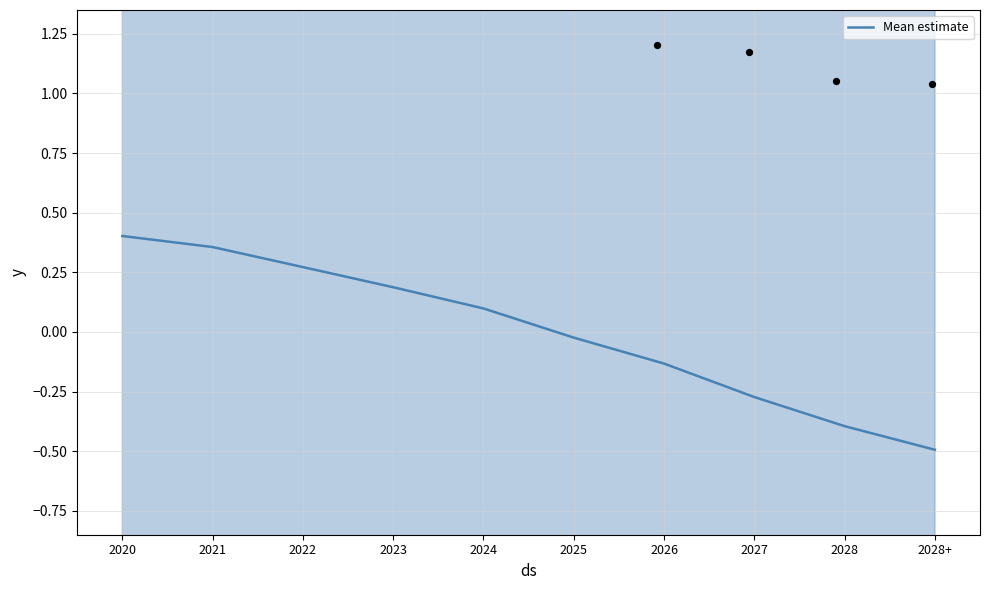

What is the change in value from 2022 to 2023?

-0.1